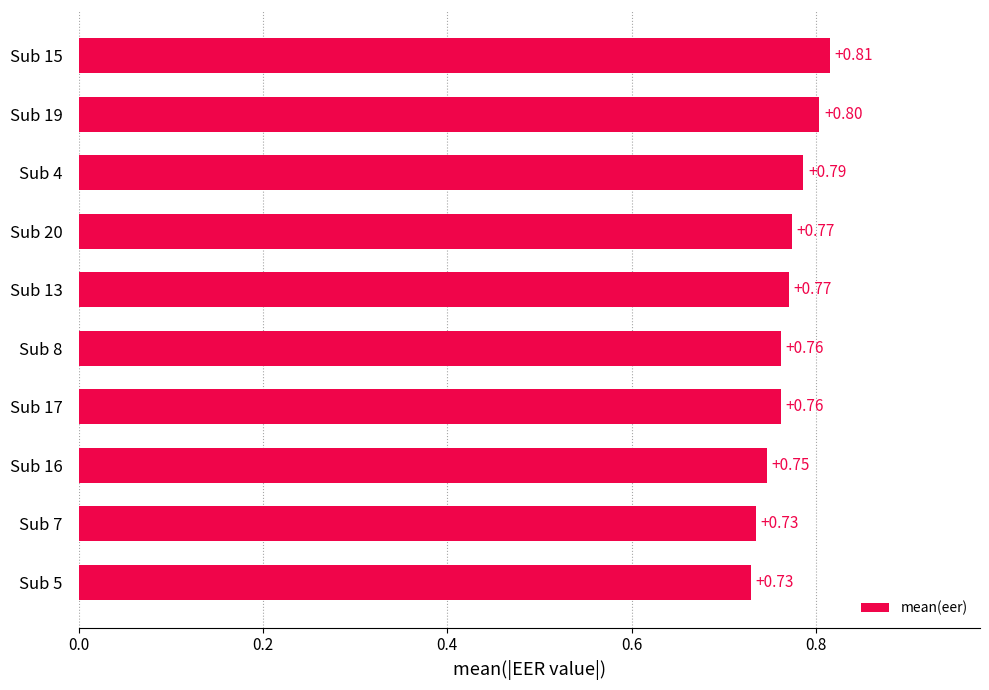

How many distinct data groups are displayed?

1